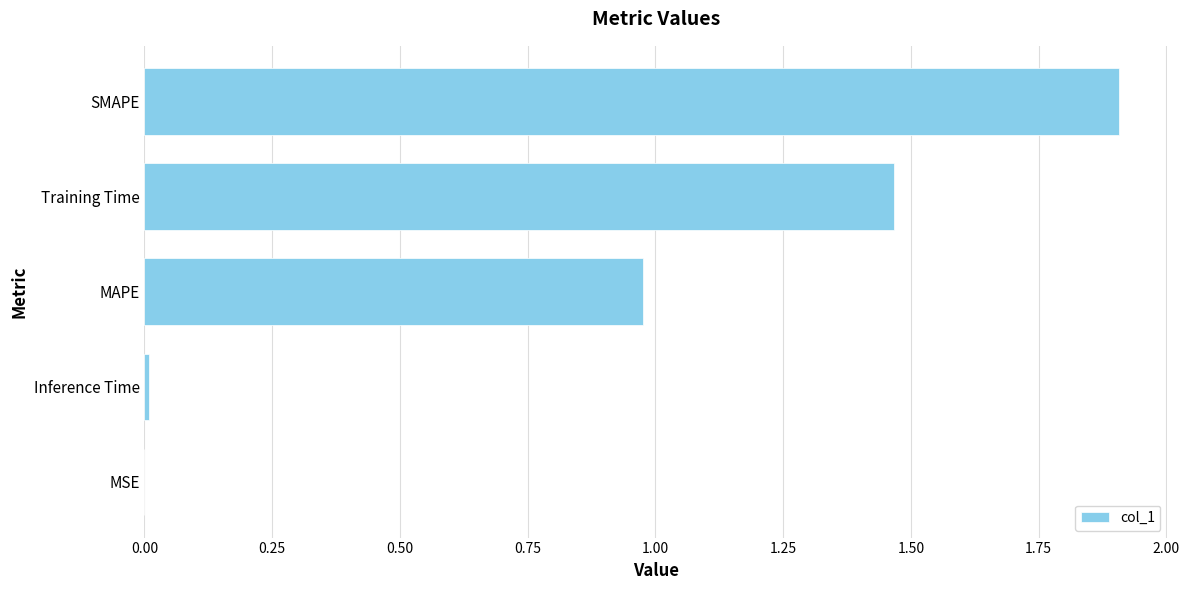

What is the change in value from MAPE to SMAPE?

+0.9